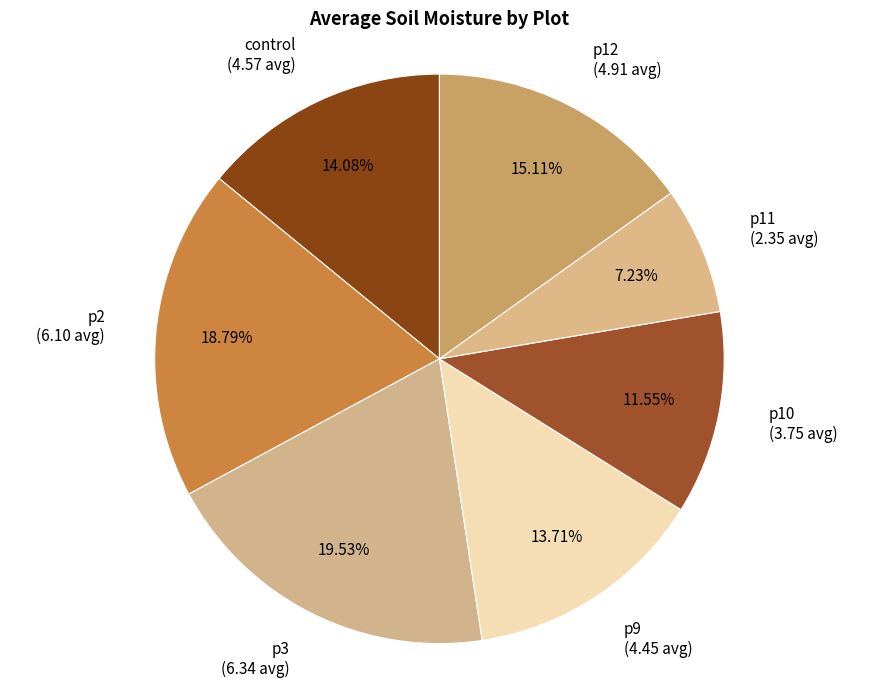

What portion of the pie excludes control?

85.9%